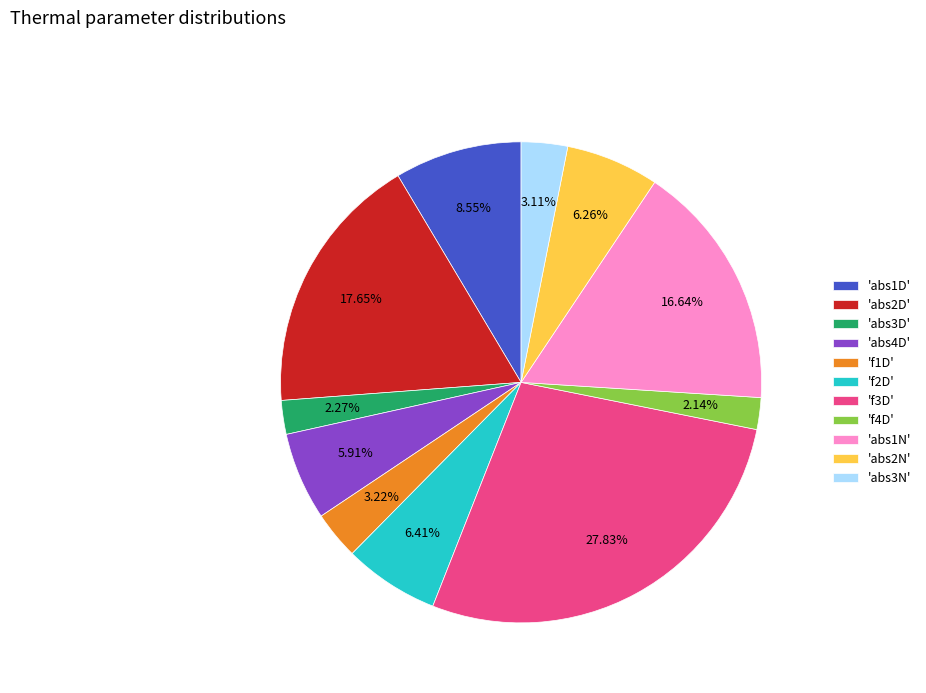

How many slices are in this pie chart?

11